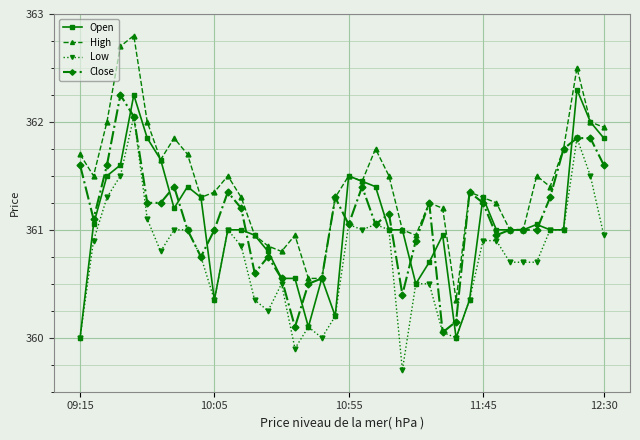

True or false: High and Low cross at least once.

False